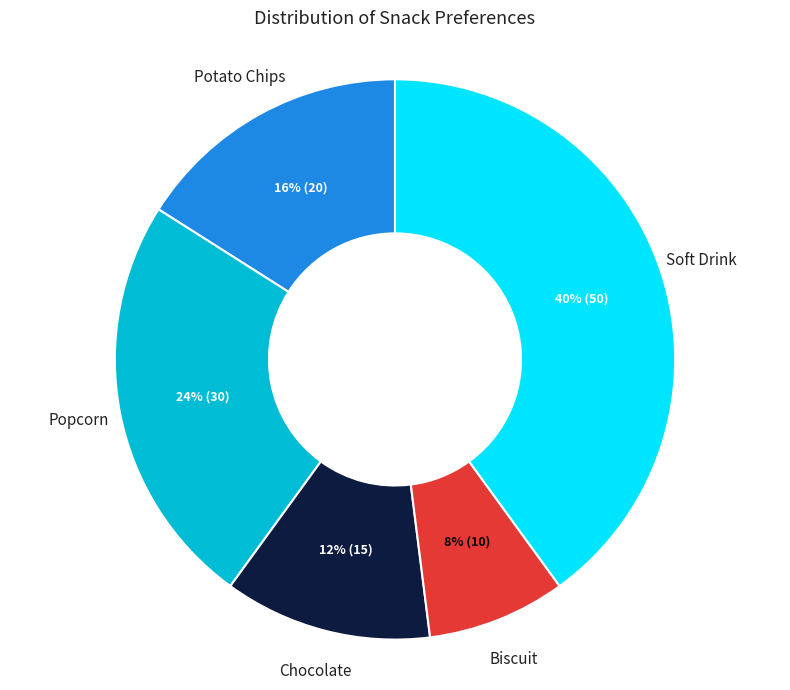

Rank the categories by value from highest to lowest.

Soft Drink, Popcorn, Potato Chips, Chocolate, Biscuit